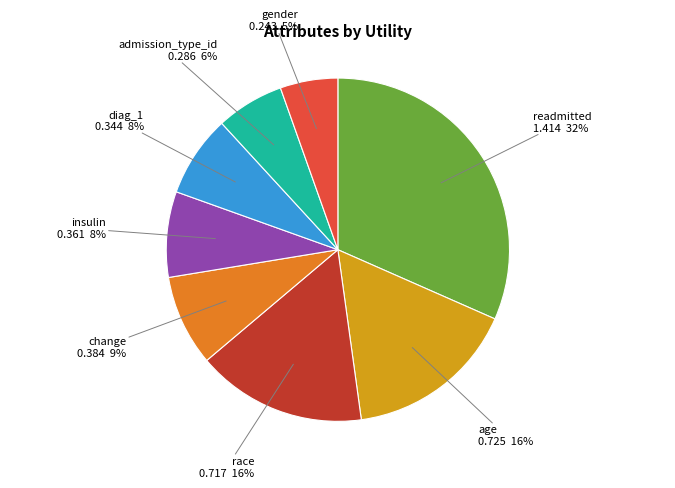

Which slice is the smallest?

gender